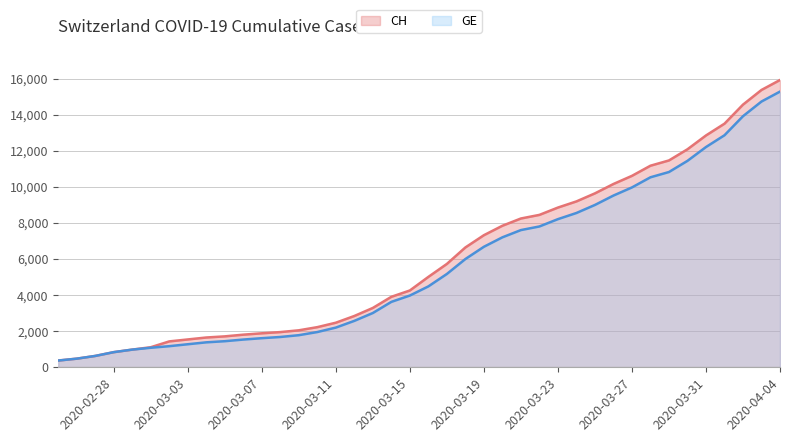

What is the average value of the GE series?

5641